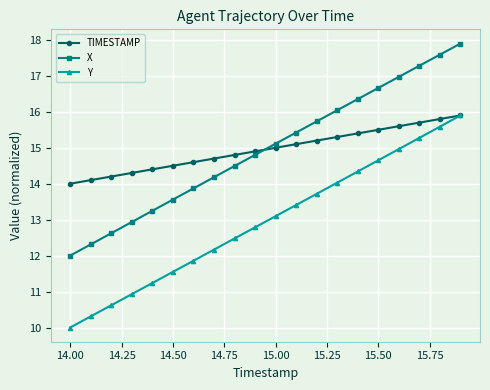

What is the value of the TIMESTAMP point at the 3rd from the left?

14.2